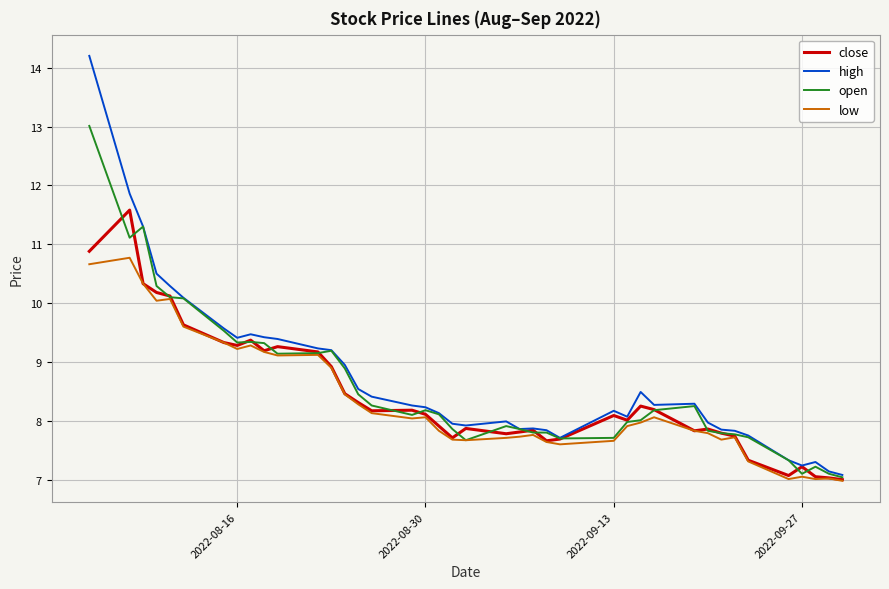

What is the average value of the open series?

8.6